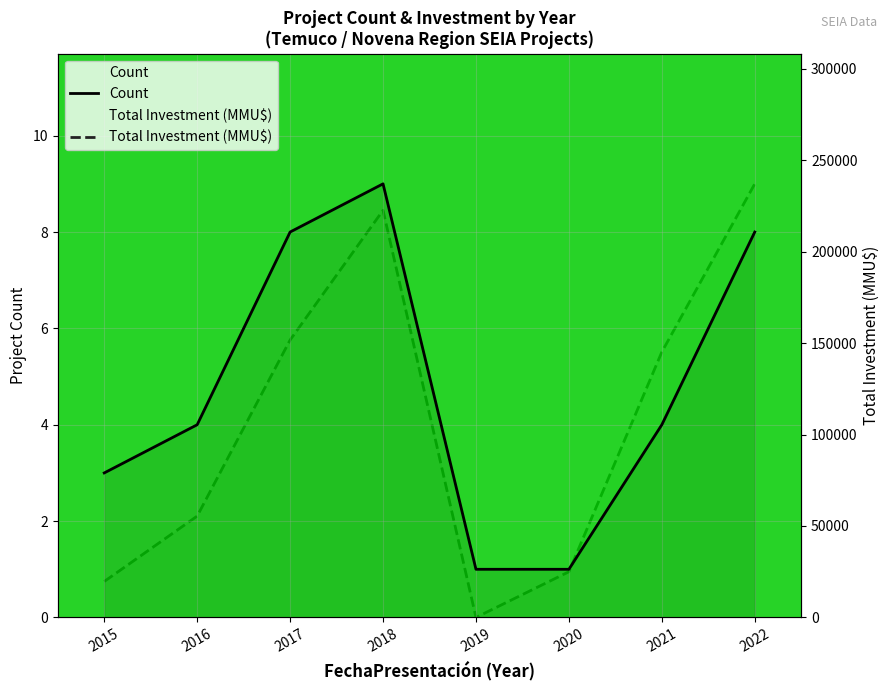

List the series in order of their peak value, lowest first.

Count, Total Investment (MMU$)